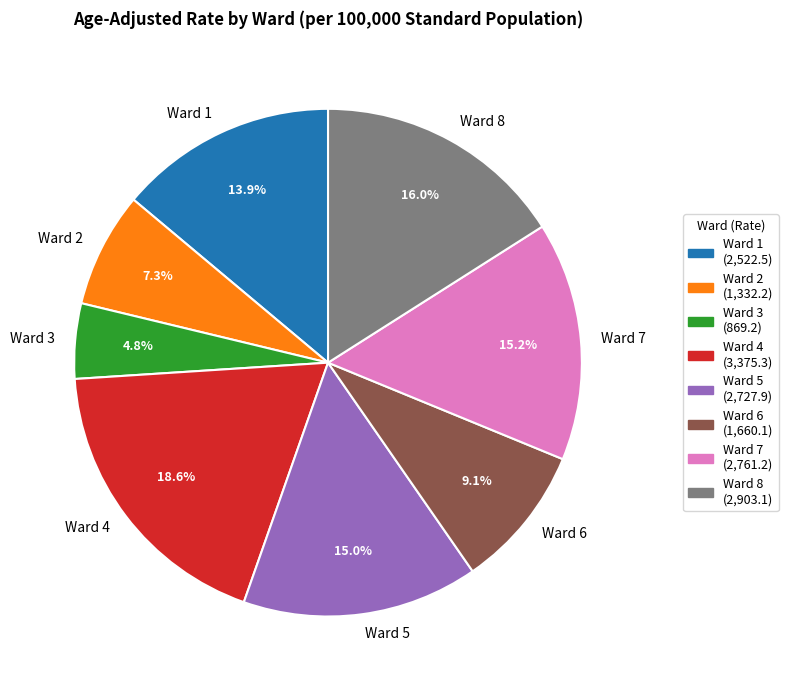

To the nearest percent, what is the difference between the largest and smallest slice percentages?

14%